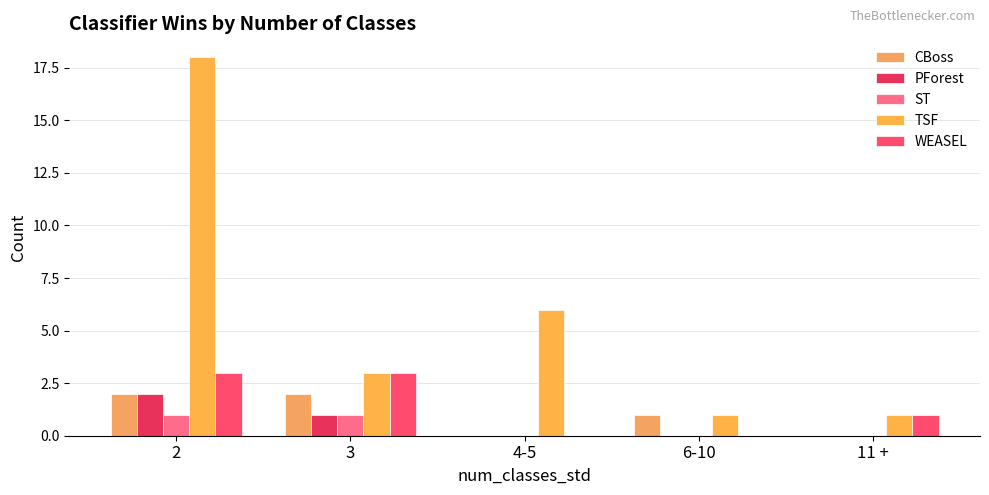

Rank the series by their maximum value, from highest to lowest.

TSF, WEASEL, CBoss, PForest, ST